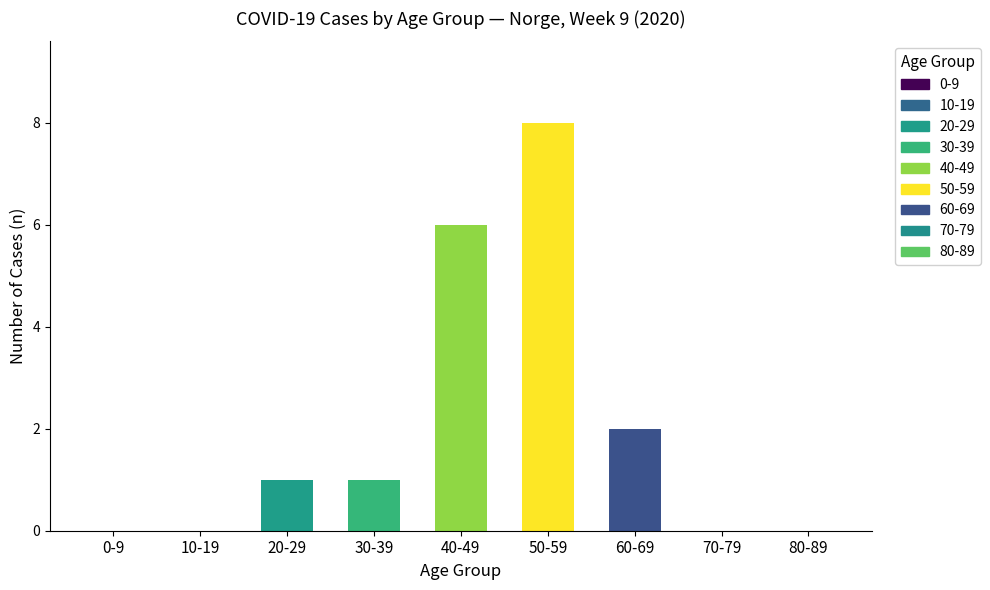

At how many categories does at least one series exceed 0?

5